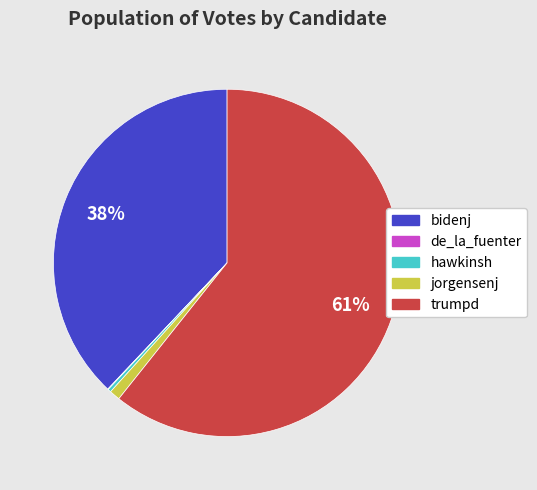

Is it true that jorgensenj is 11% of the pie?

False